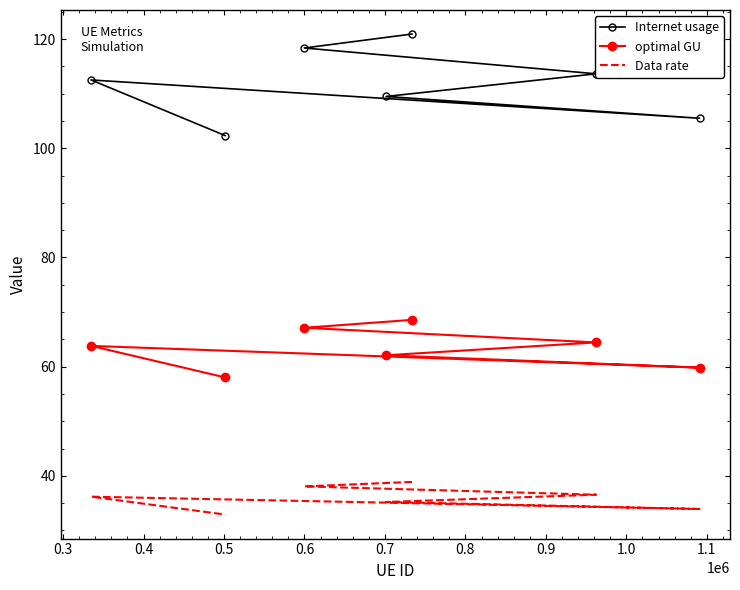

Is the value of Internet usage at 0.6 greater than the value of Data rate at 0.5?

Yes